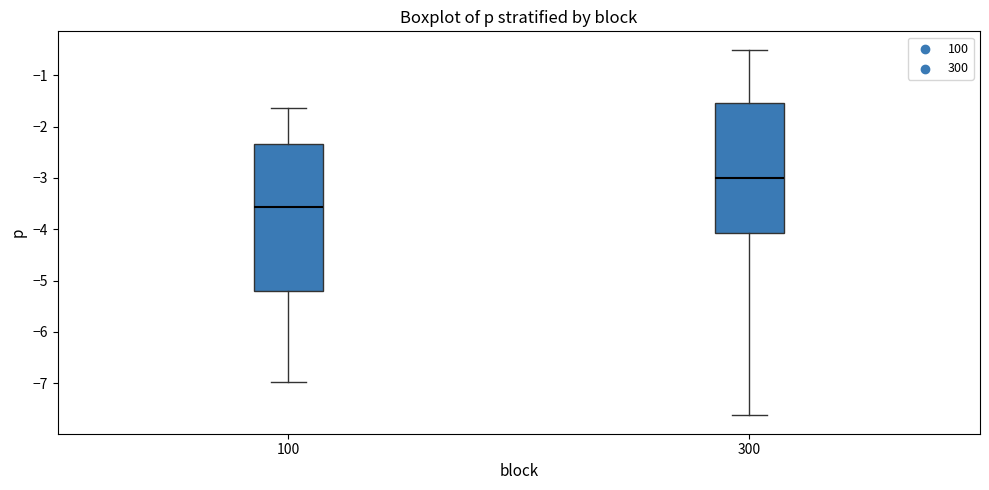

Reading left to right, transcribe this box plot: for each box, give where its median line is, the range the box spans, and where its two whiskers end, as read against the y-axis. The values are not printed on the chart, so give them approximately, as read against the axis.

100: median -3.6, box -5.2 to -2.3, whiskers -7.0 to -1.6
300: median -3.0, box -4.1 to -1.5, whiskers -7.6 to -0.5